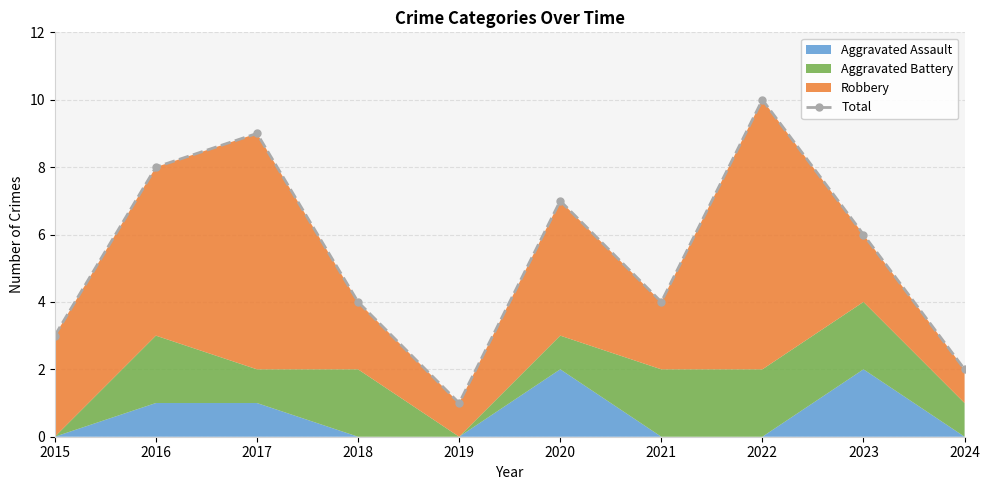

What is the minimum value shown in the chart?

1